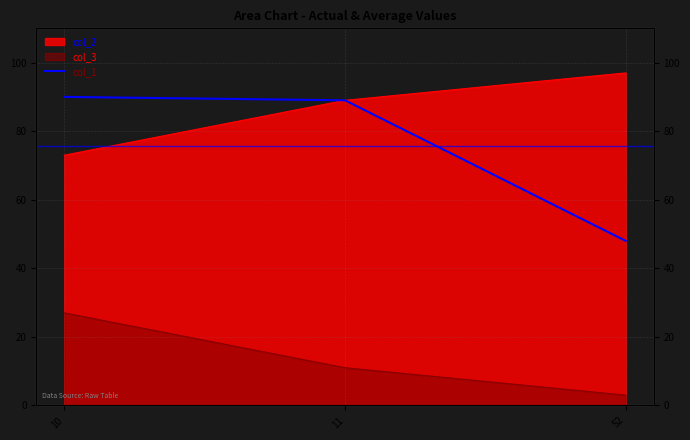

The chart shows a value of 89 at 11. True or false?

True